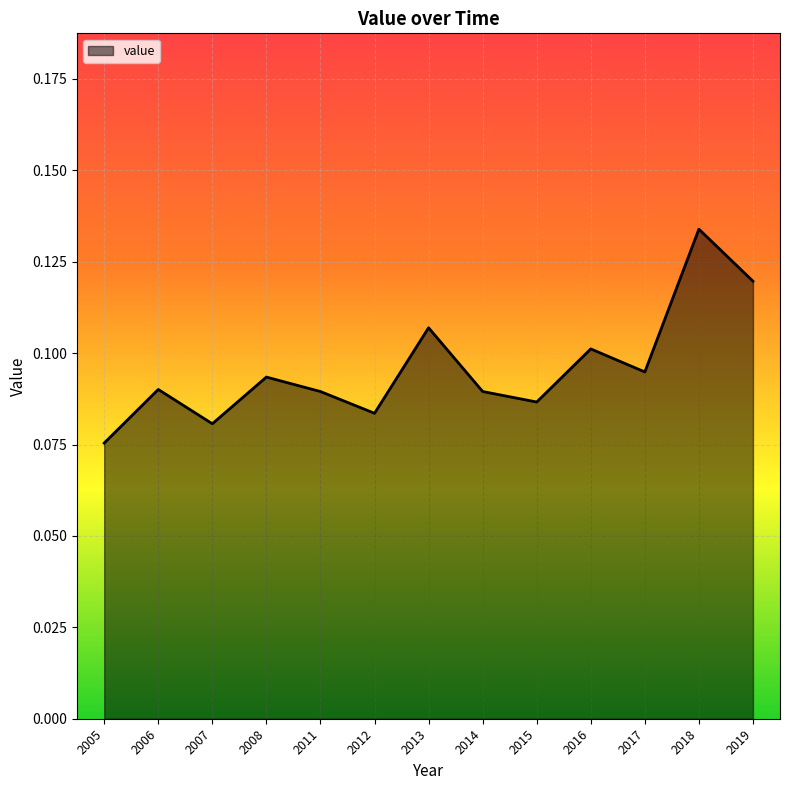

At which label is the value closest to 0?

2005